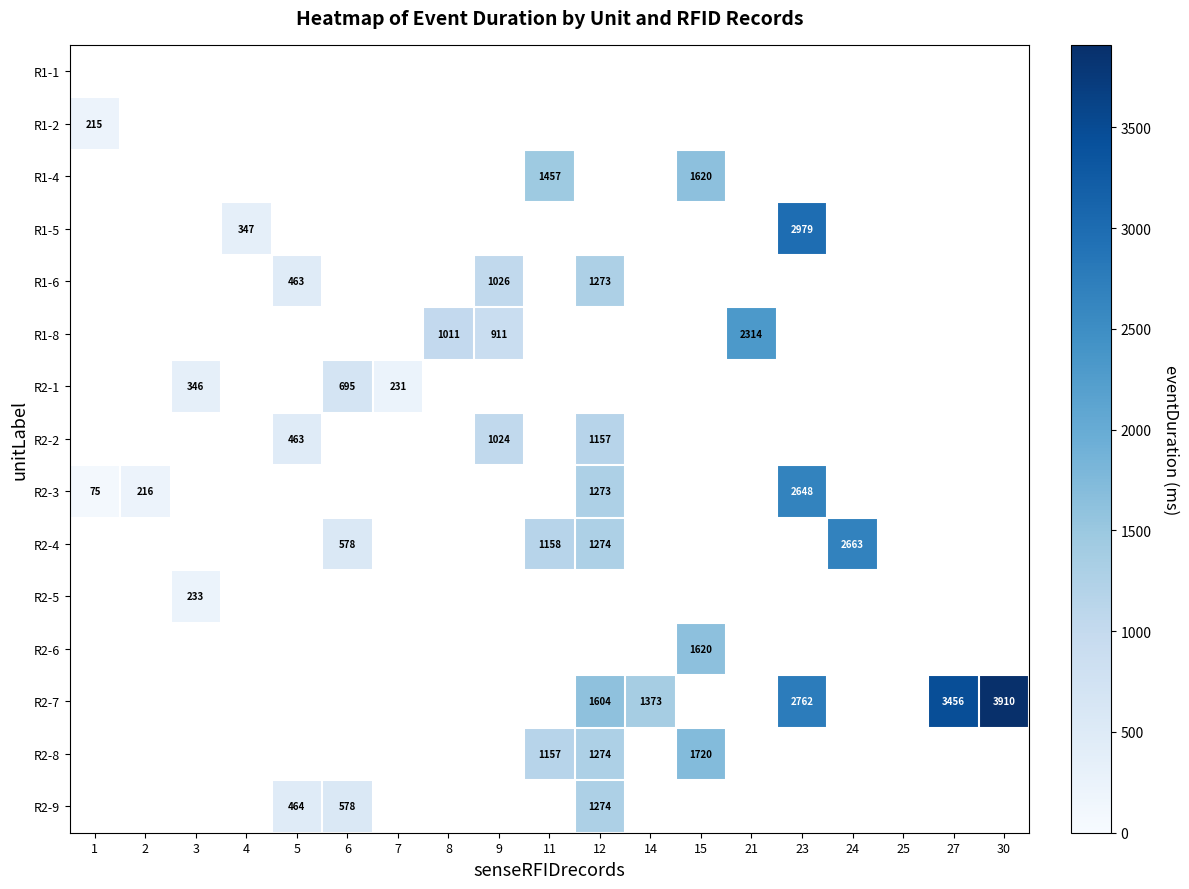

True or false: R2-1 has a value of 314.6 at 7.

False